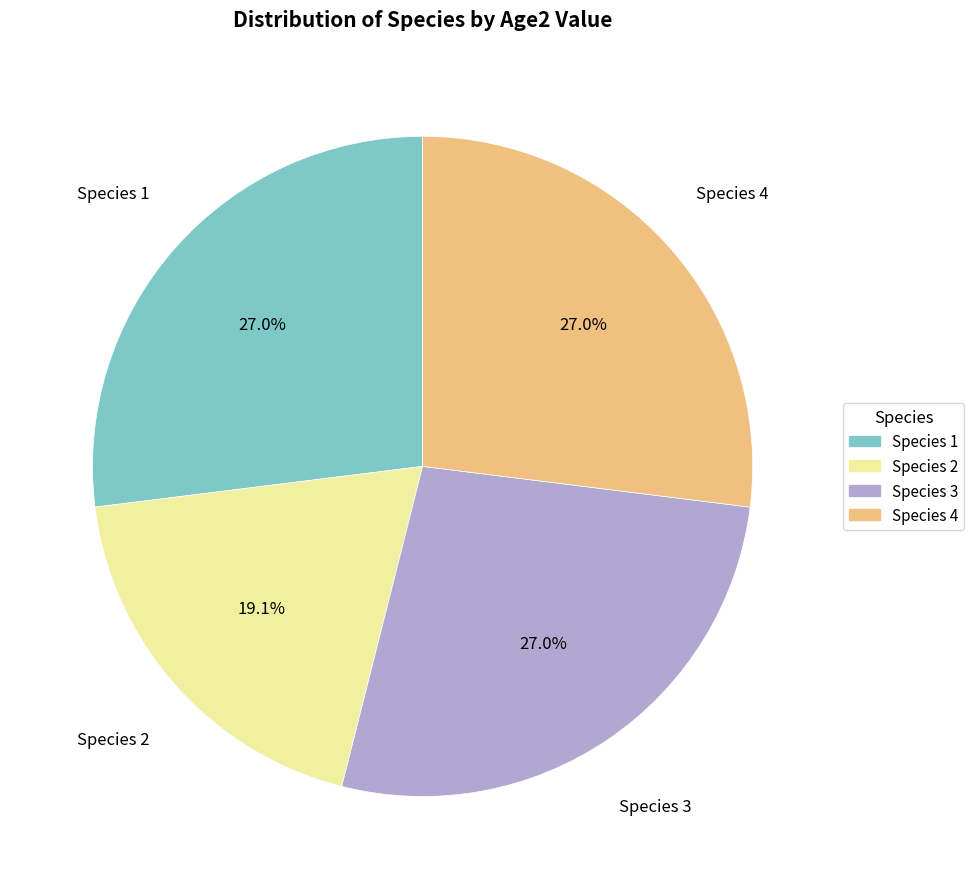

The Species 2 slice represents 7% of the pie. True or false?

False